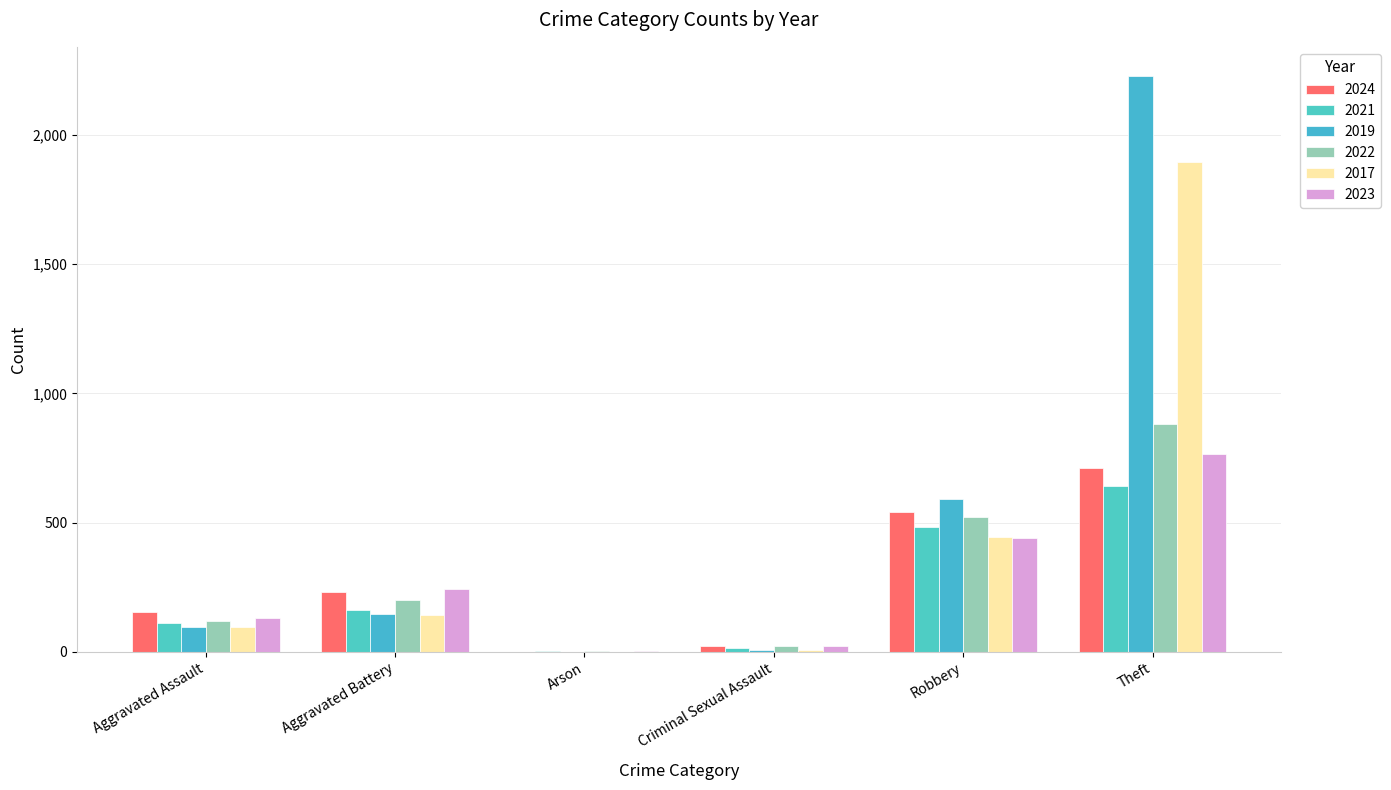

What is the maximum value for 2022?

880